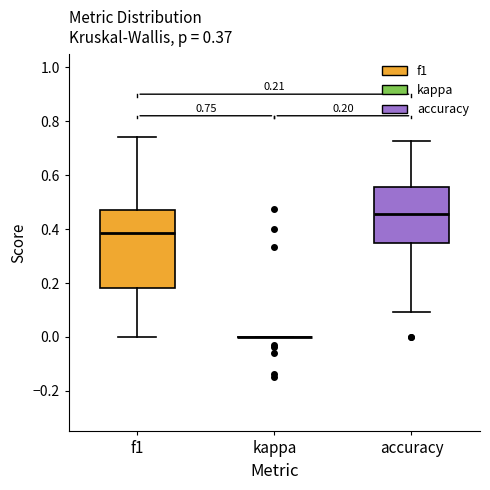

Comparing the boxes themselves (not the whiskers), which one is the tallest?

f1